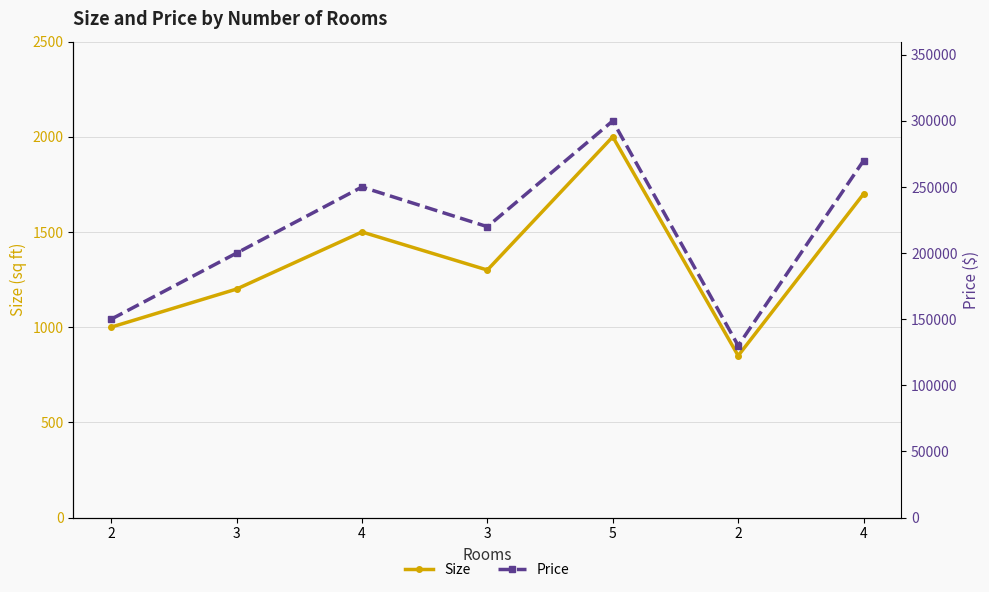

What are all the series names shown in the legend?

Size, Price